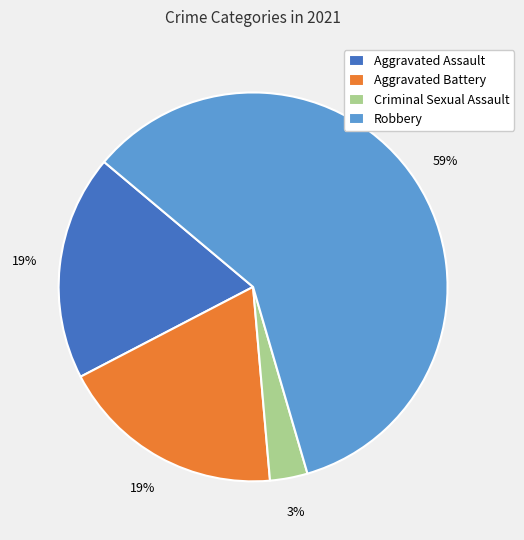

Which slice is the smallest?

Criminal Sexual Assault